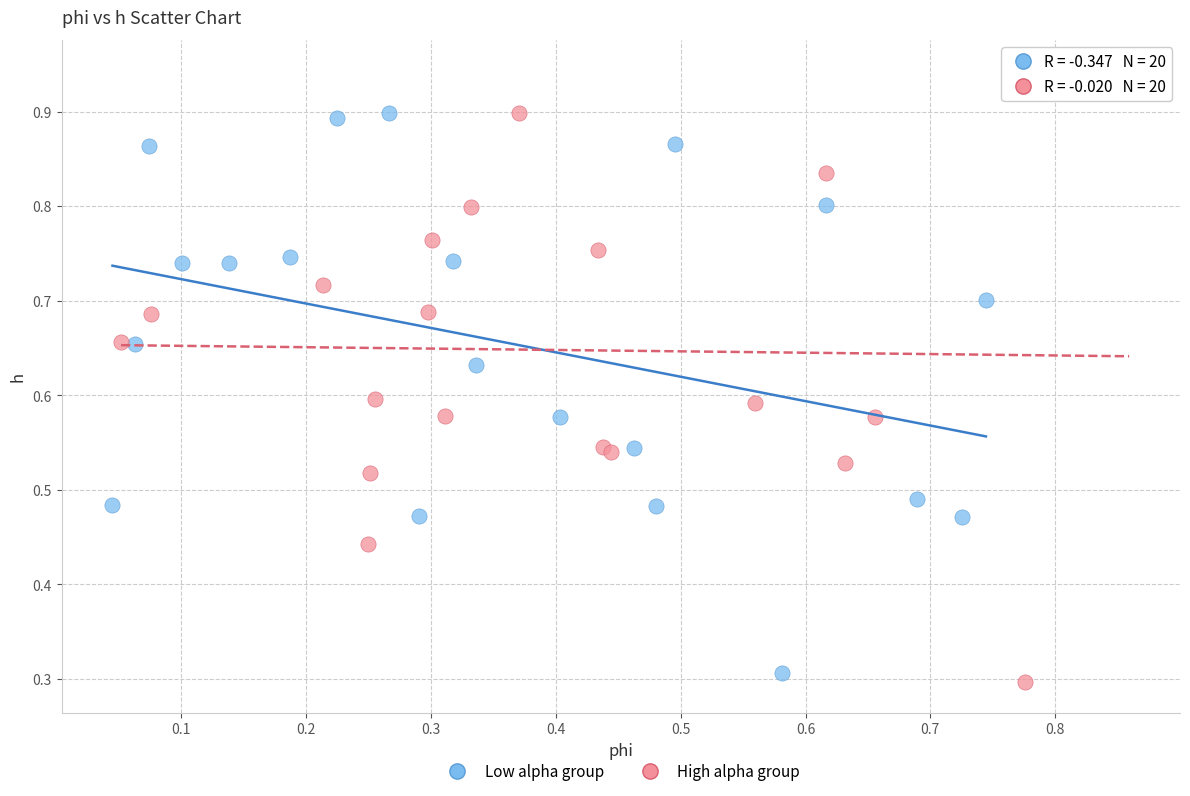

Which series contains the highest Y value?

High alpha group